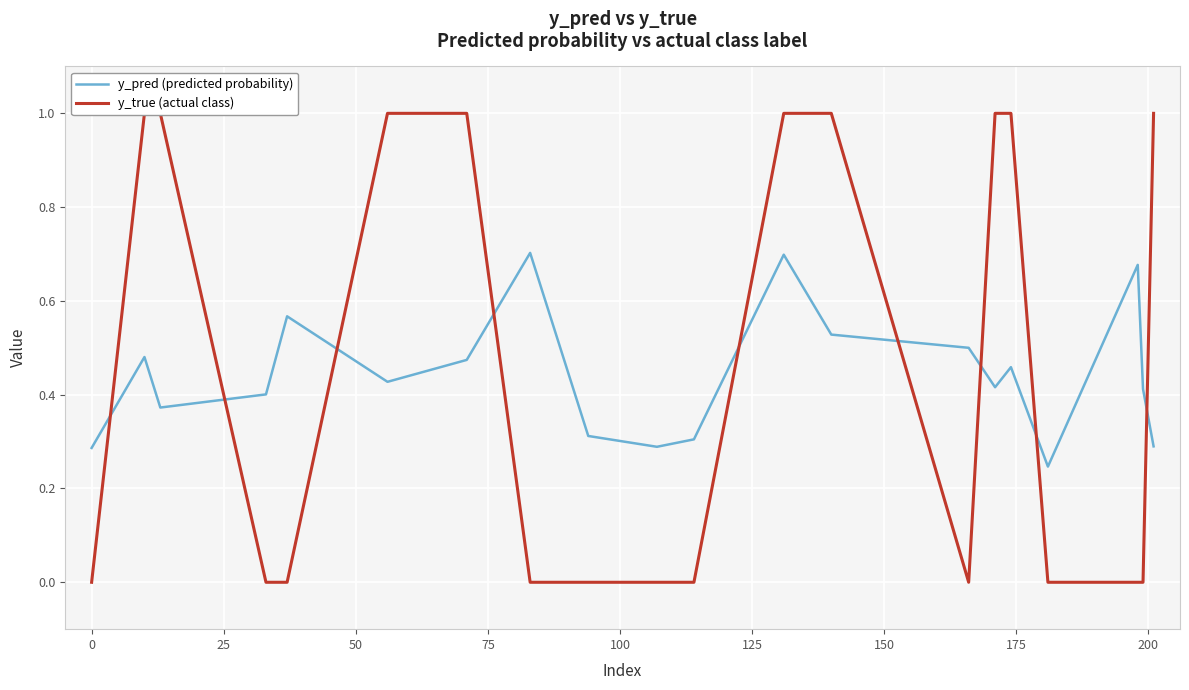

The y_true (actual class) series shows -0.5 at 50. True or false?

False